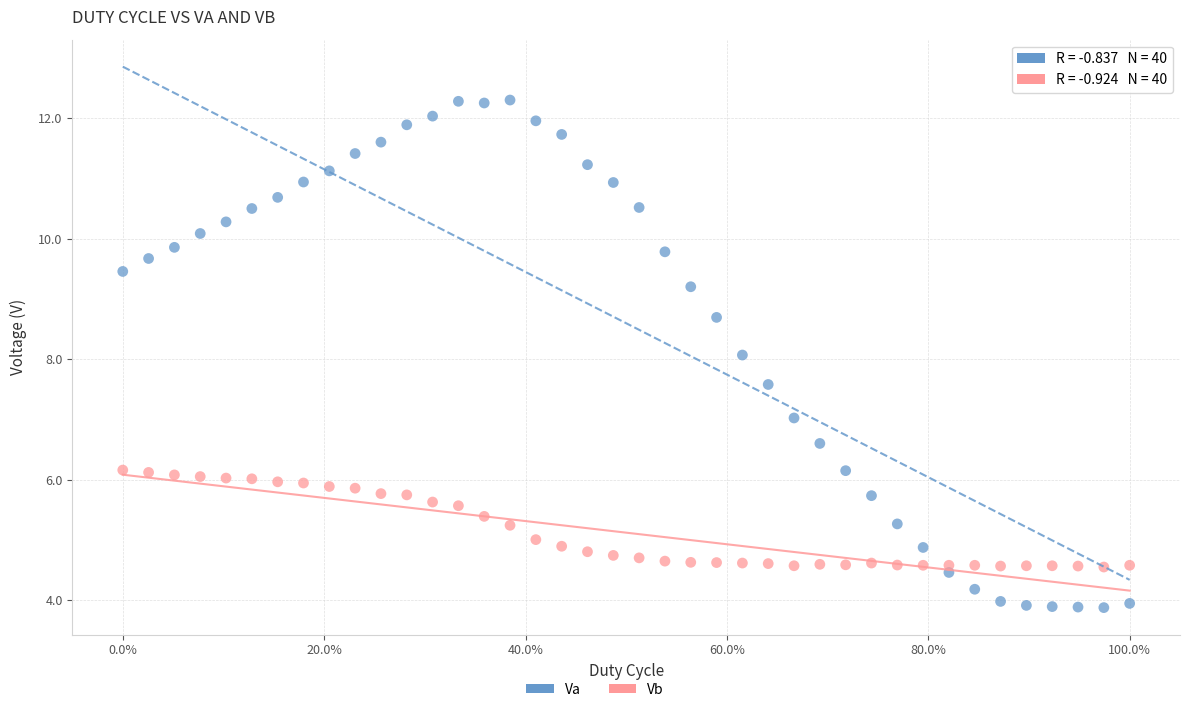

Across all data points, what is the range of Y values (max minus min)?

8.4